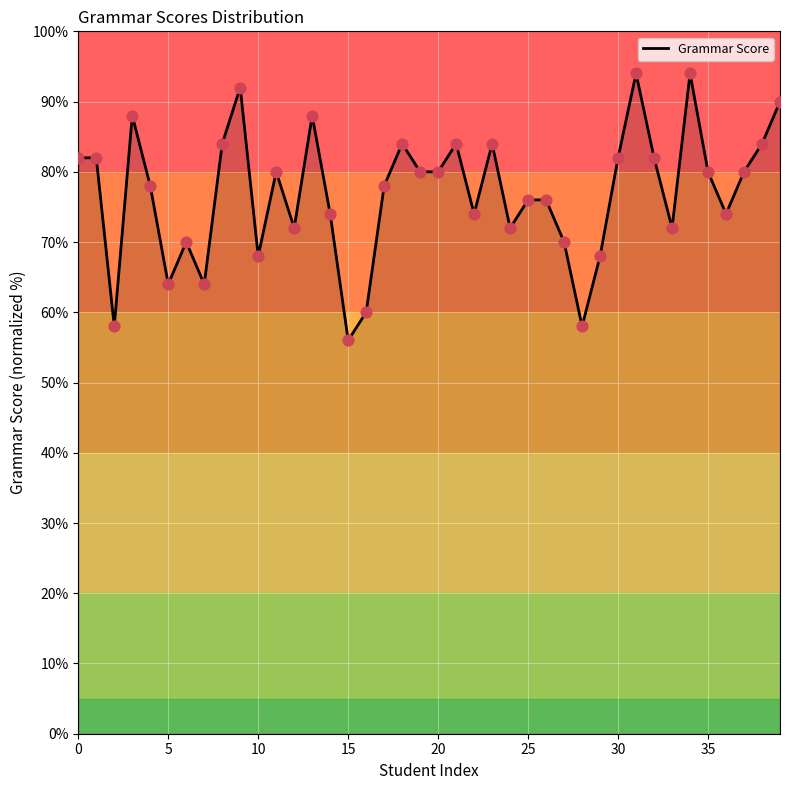

What is the difference between the maximum and minimum values?

38.0